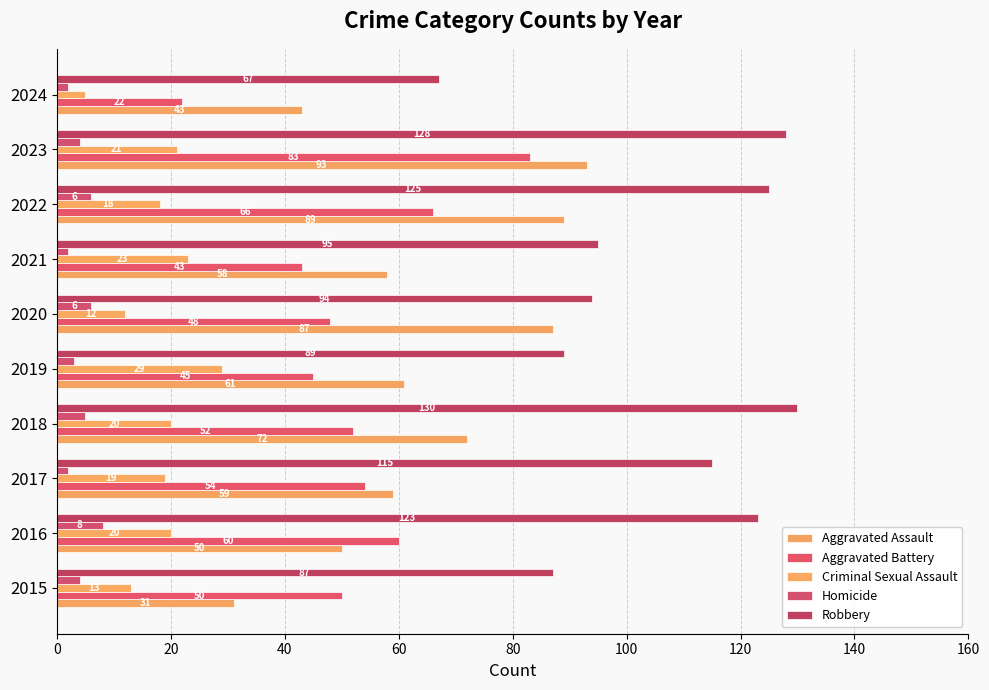

What is the lowest value of the Aggravated Assault series?

31